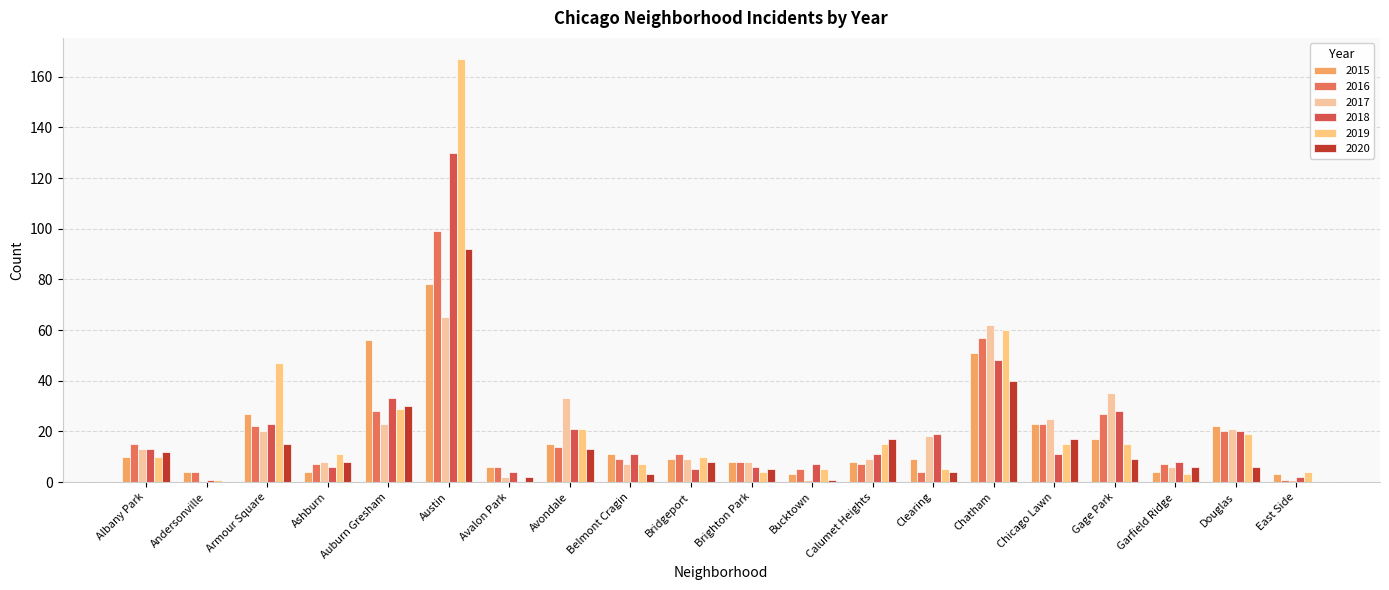

What is the label of the 6th bar from the right?

Chatham